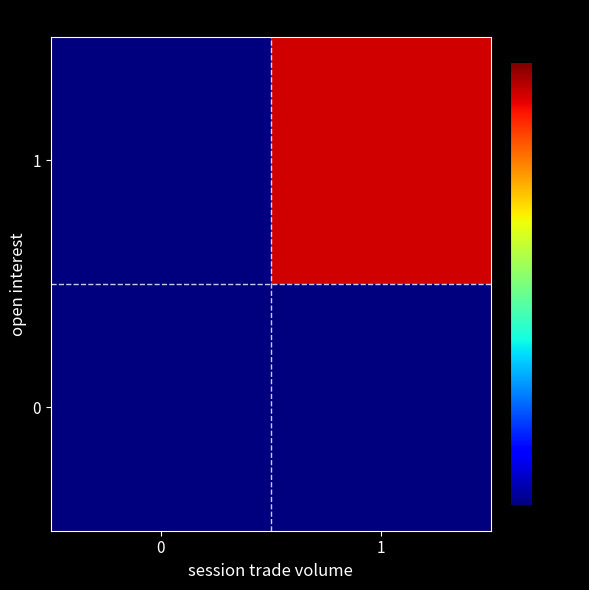

Which series changed the most between 0 and 1?

1